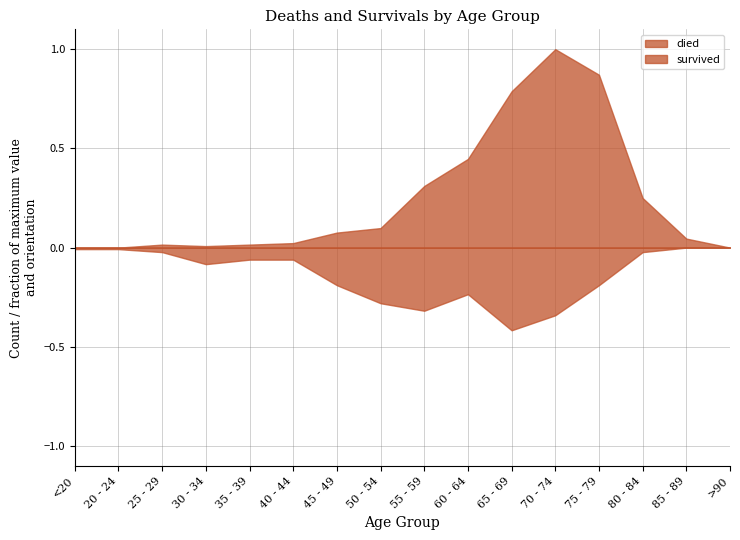

What is the sum of all died values?

521